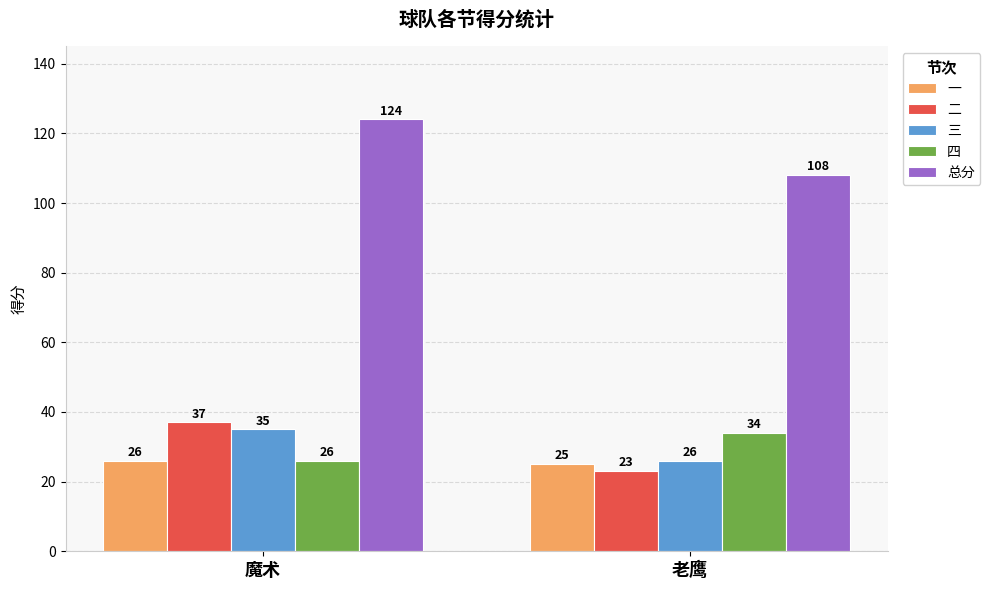

At 老鹰, list the series in order from largest to smallest.

总分, 四, 三, 一, 二